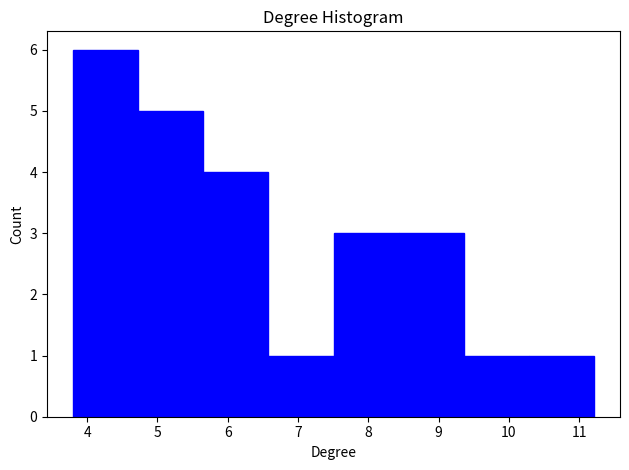

How tall is the bar that spans 3.8 to 4.7 on the x-axis? Neither the bar edges nor the heights are printed on the chart, so give them approximately, as read against the axes.

6